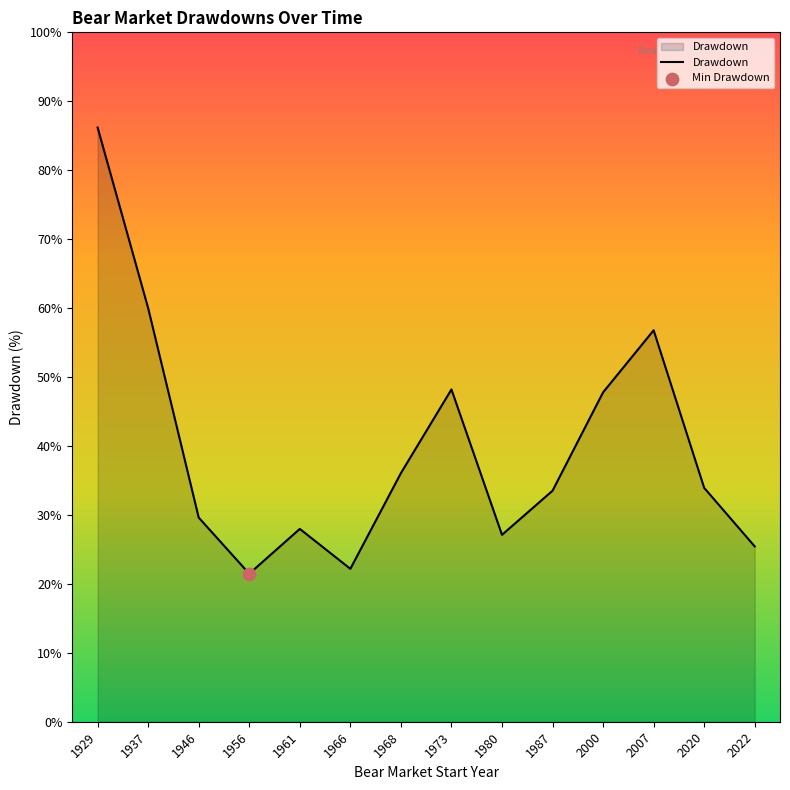

What is the change in value from 1973 to 2020?

-14.3